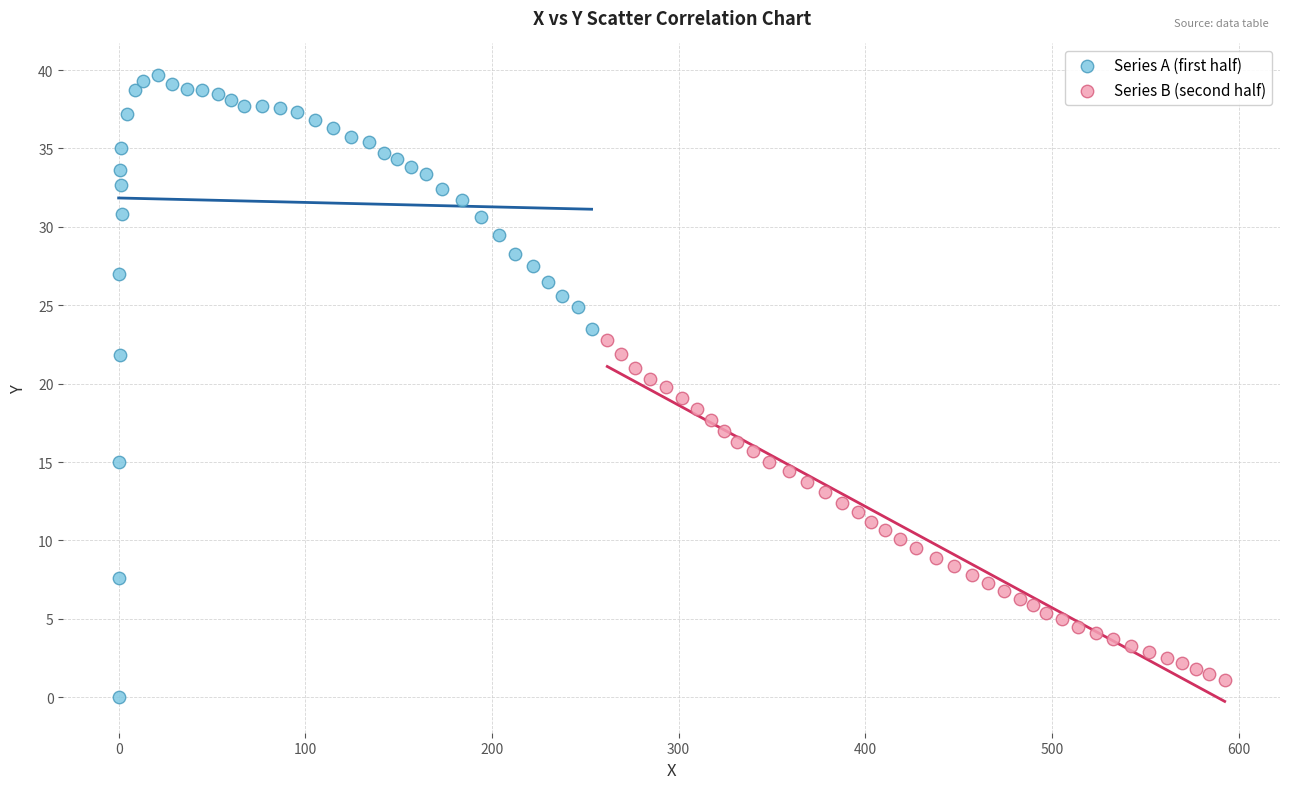

Which series has the largest Y range (max minus min)?

Series A (first half)